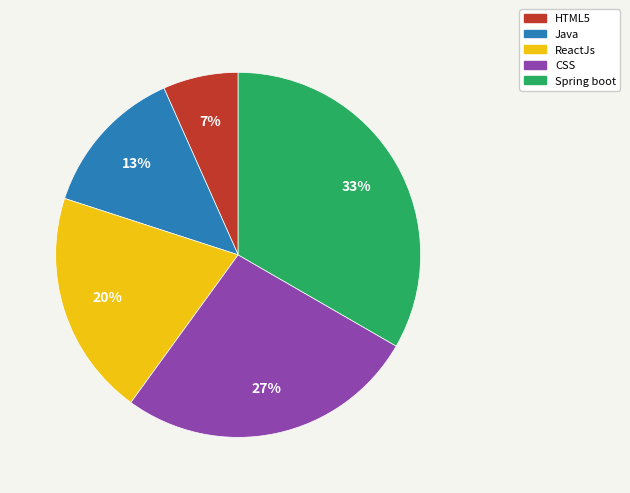

Is the sum of HTML5 and Java greater than half?

No